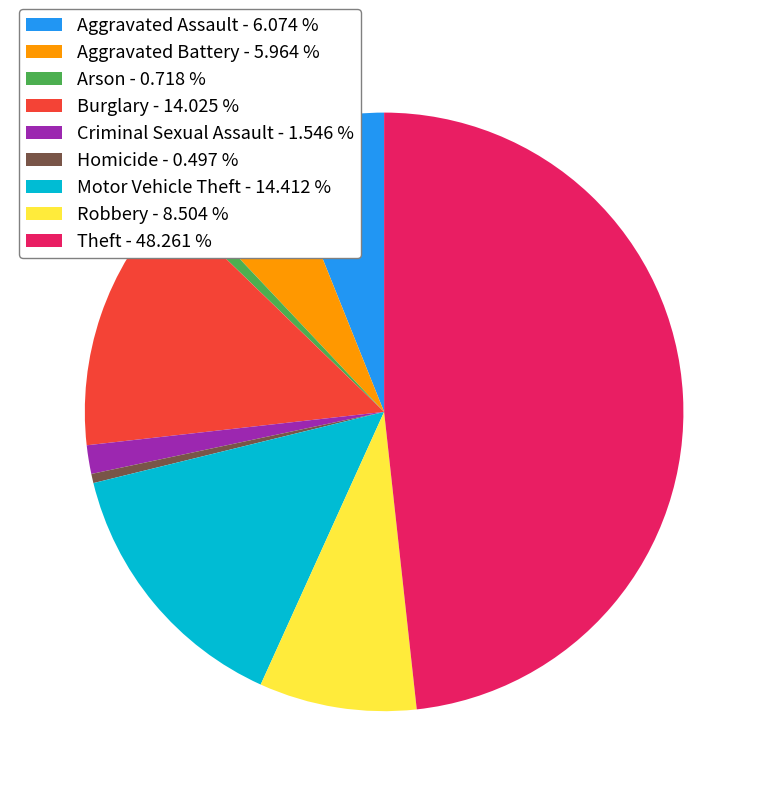

Combined, do Arson - 0.718 % and Aggravated Assault - 6.074 % account for over 50%?

No